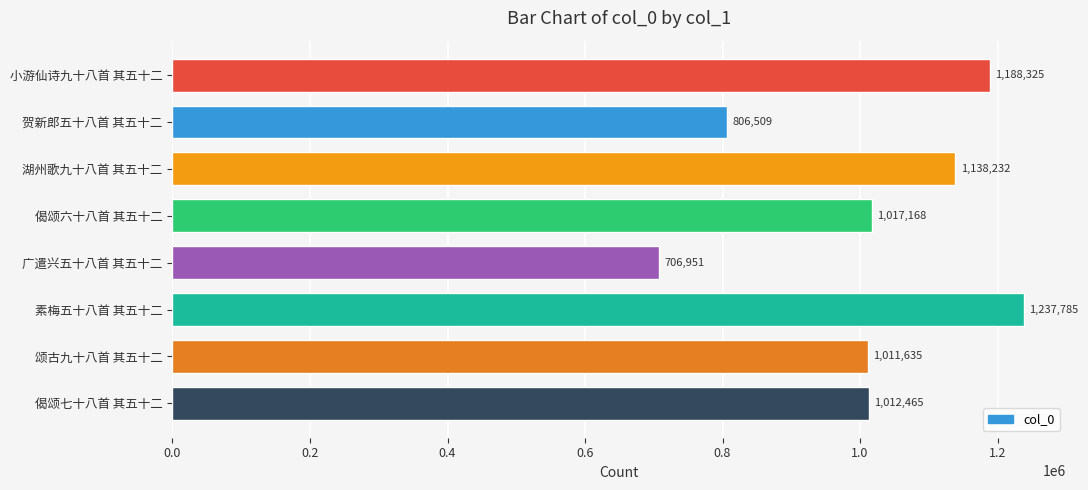

How many bars are there in total?

8